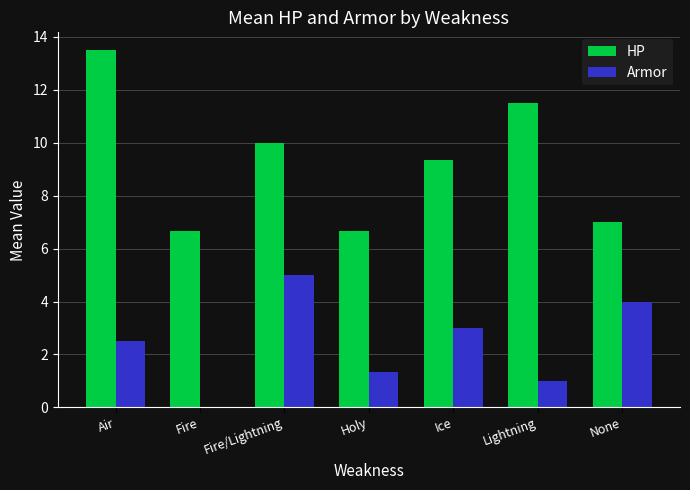

What is the sum of the HP values at Holy and Air?

20.2